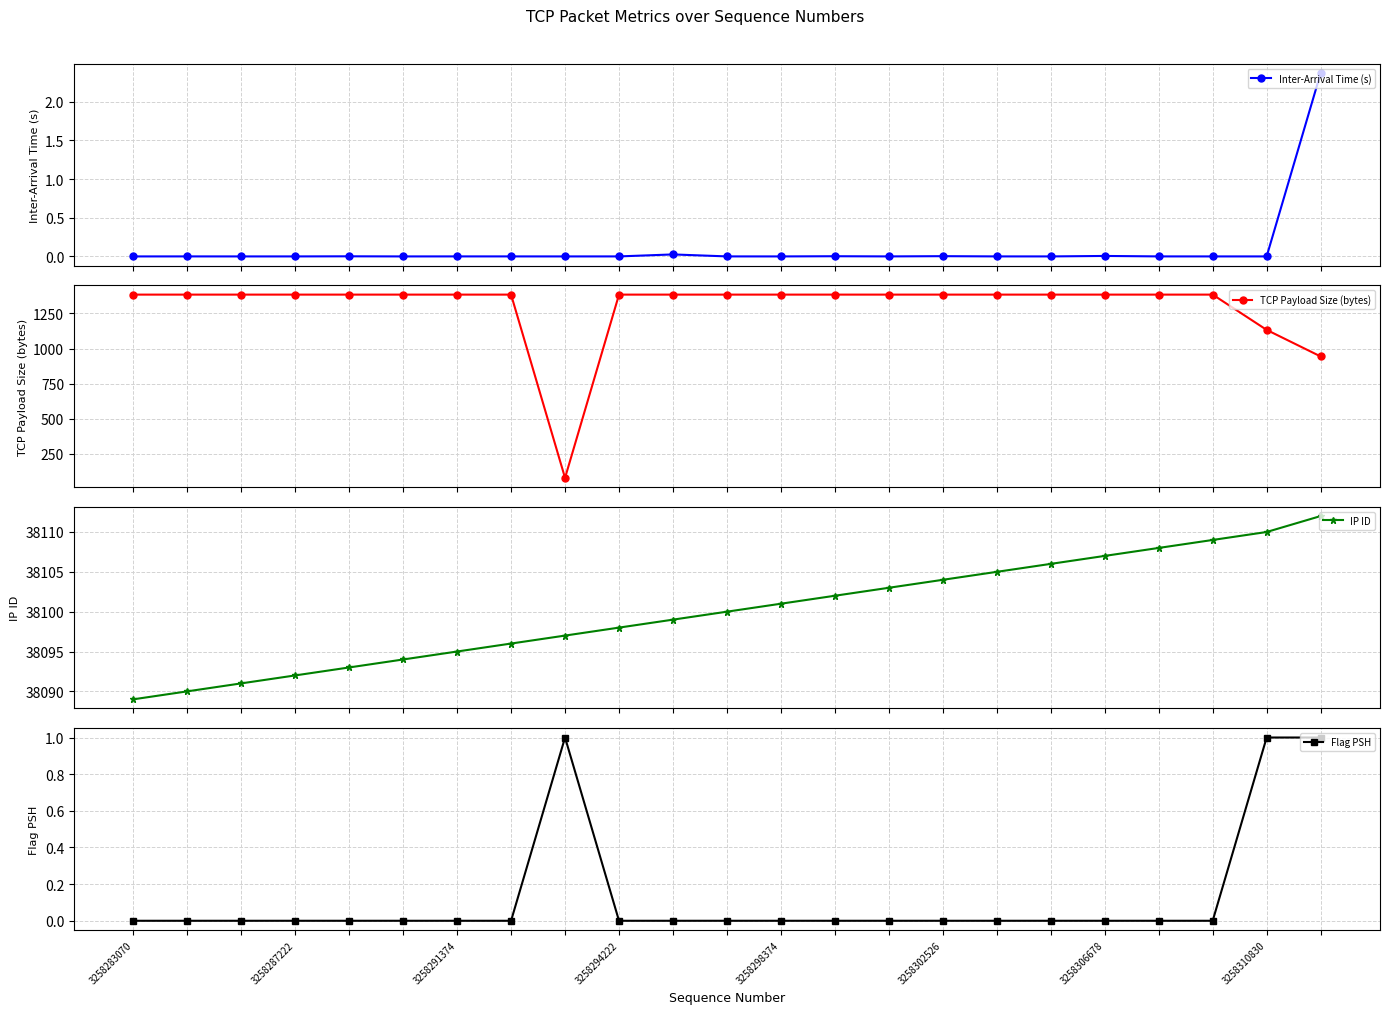

What are all the series names shown in the legend?

Inter-Arrival Time (s), TCP Payload Size (bytes), IP ID, Flag PSH